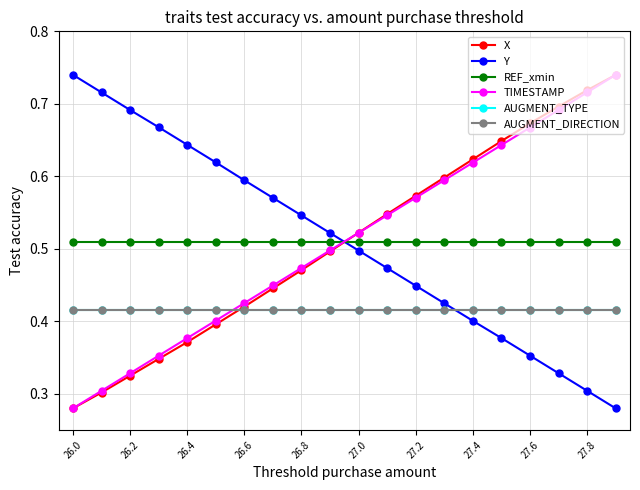

What is the difference between the maximum and minimum values in the X series?

0.5